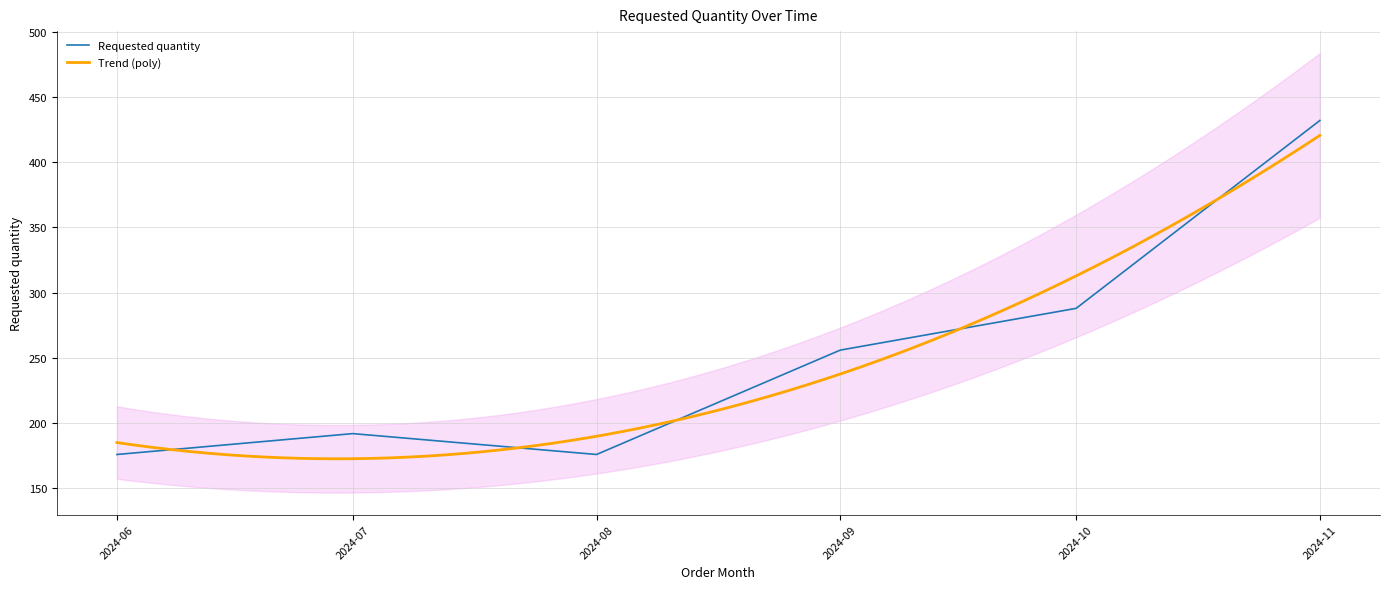

Where is Requested quantity nearest to the value 304?

2024-10